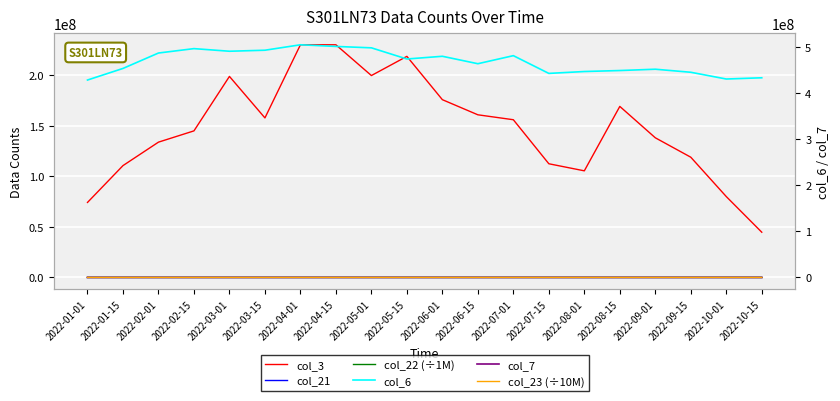

What is the difference between the highest and lowest values at 2022-05-15?

474273766.8